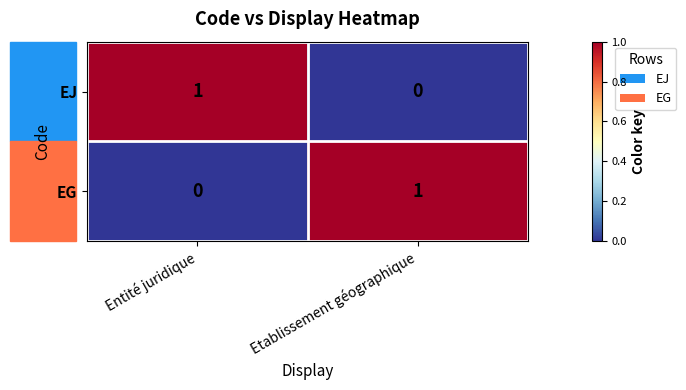

Where is EJ nearest to the value 0?

Etablissement géographique